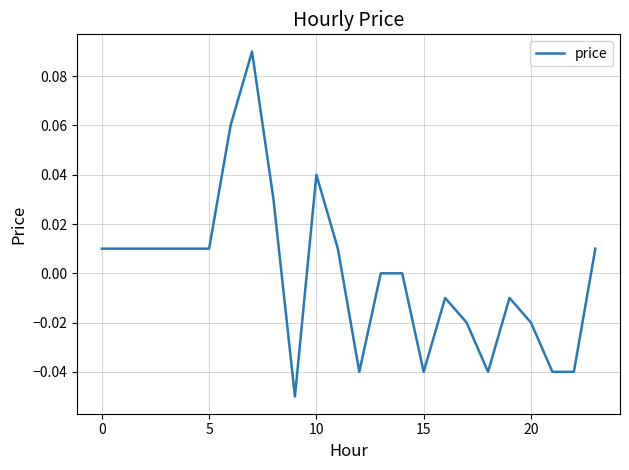

Reading left to right, what are all the values shown in this chart?

0.0	0.0	0.0	0.0	0.0	0.0	0.1	0.1	0.0	-0.1	0.0	0.0	-0.0	0.0	0.0	-0.0	-0.0	-0.0	-0.0	-0.0	-0.0	-0.0	-0.0	0.0